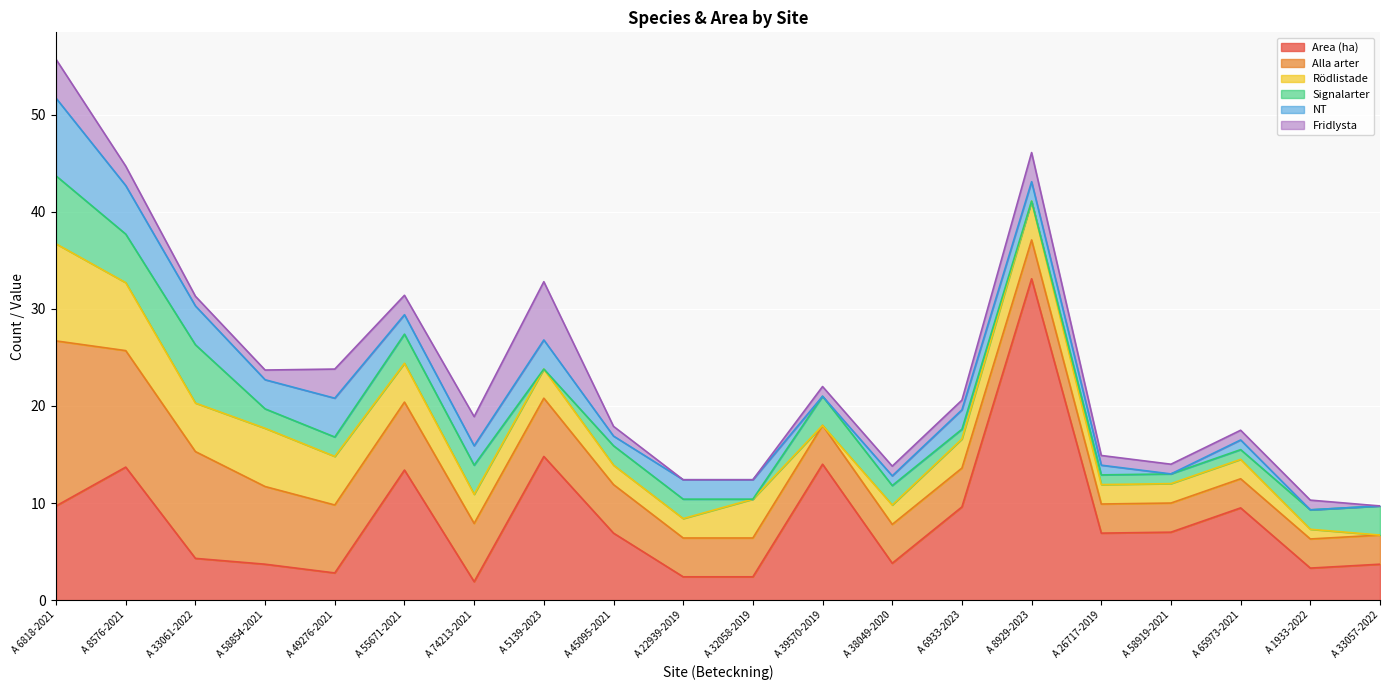

What is the difference between the maximum and minimum values in the Alla arter series?

14.0